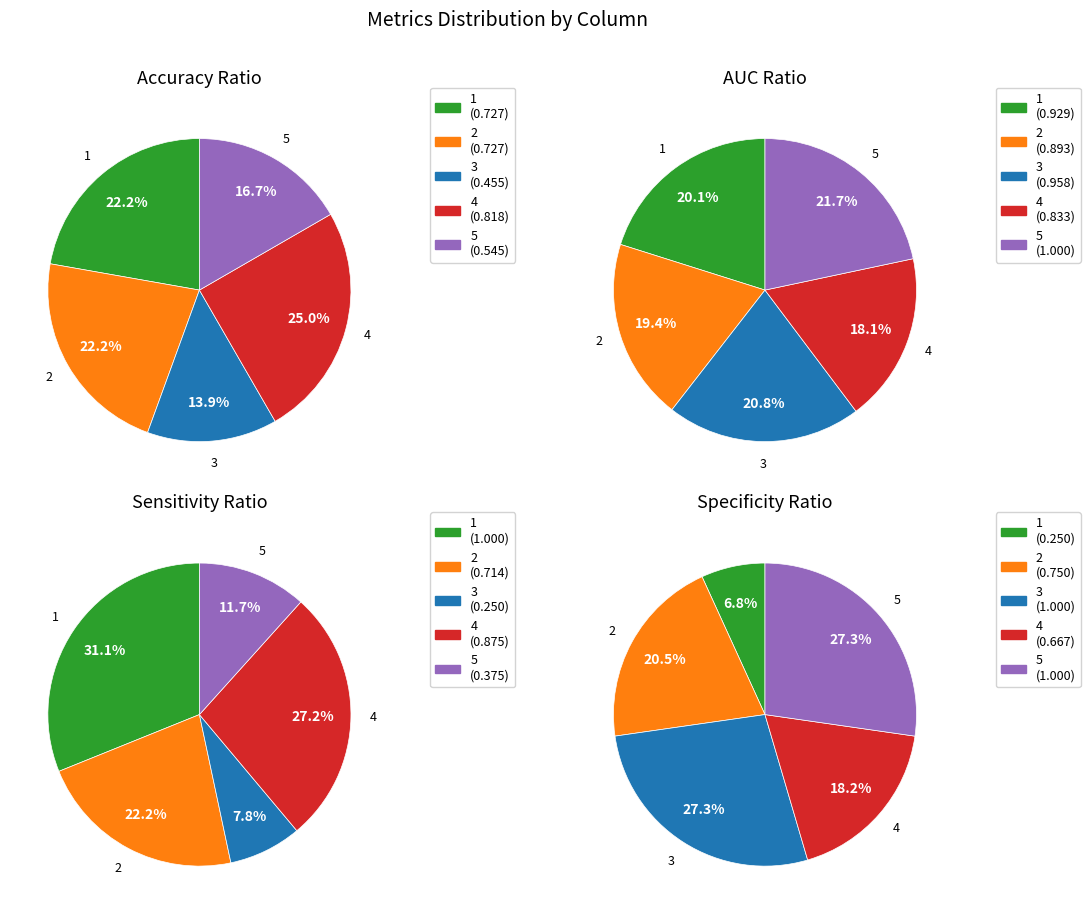

Count the number of slices in the pie.

5